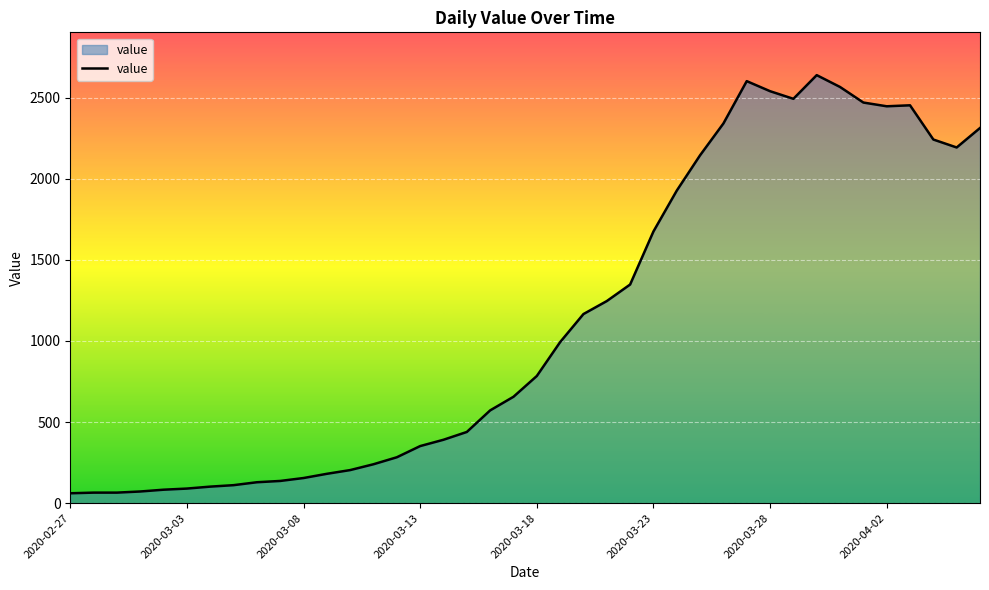

What is the greatest value displayed?

2639